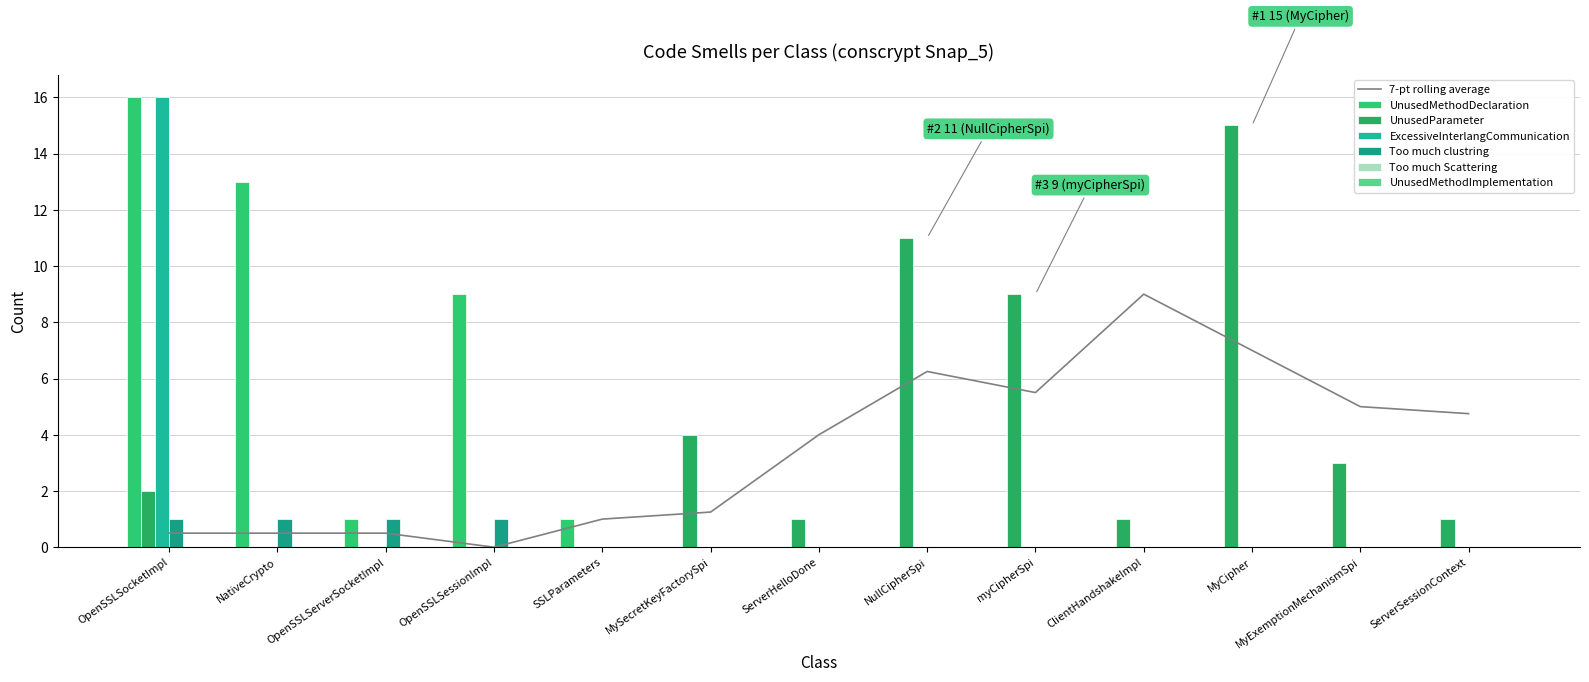

The value of UnusedMethodDeclaration at MySecretKeyFactorySpi is 0. True or false?

True